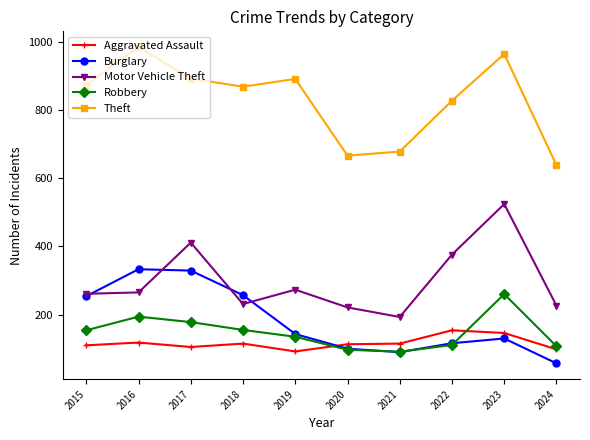

What is the average value of the Robbery series?

148